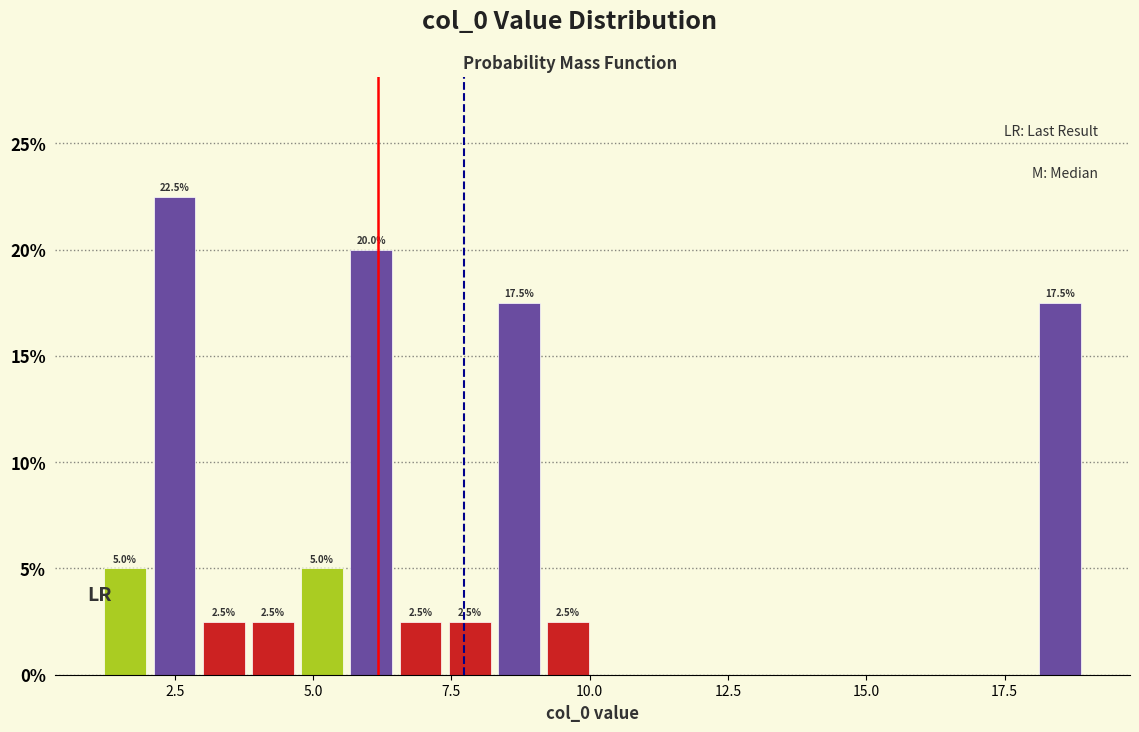

Read against the x-axis, roughly where is the centre of the tallest bar?

2.5